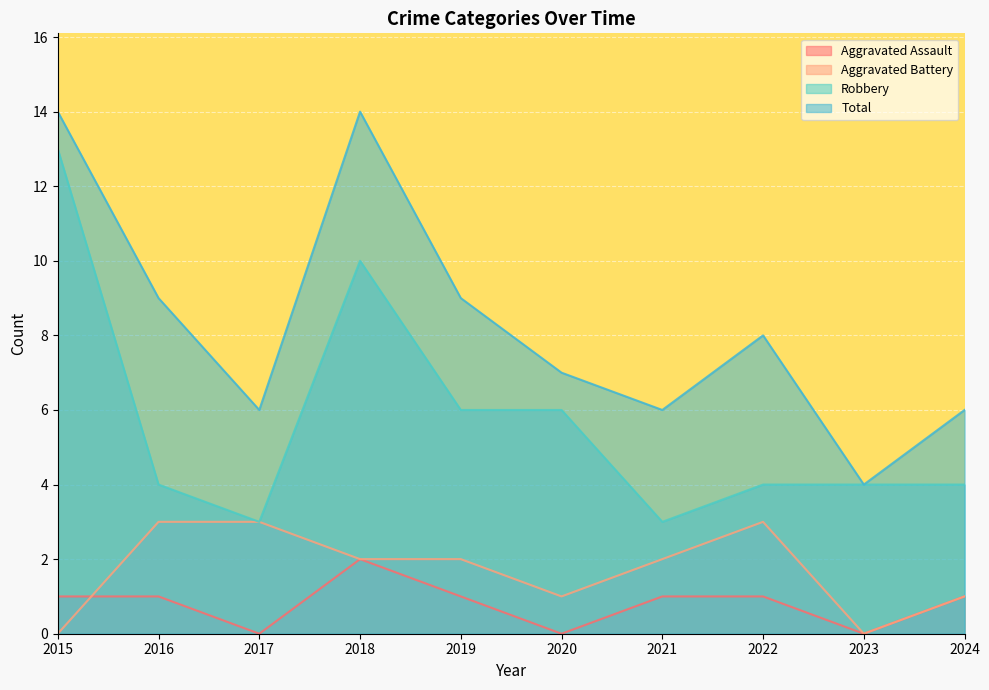

The Aggravated Assault series shows 1 at 2016. True or false?

True